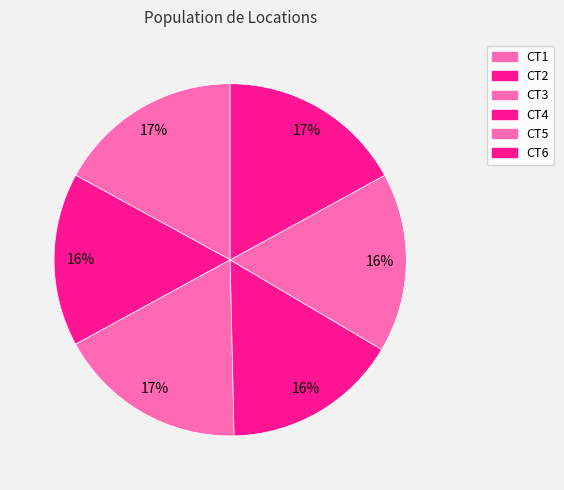

Count the number of slices in the pie.

6